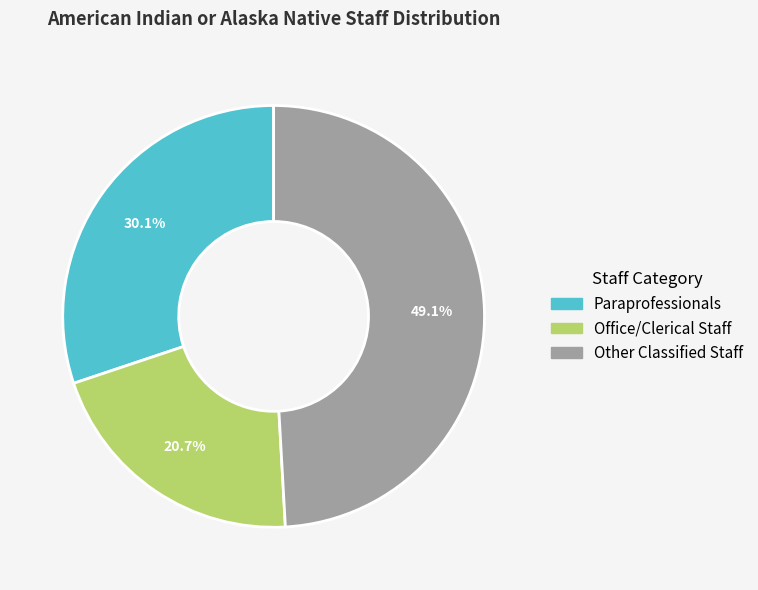

How many slices are in this pie chart?

3